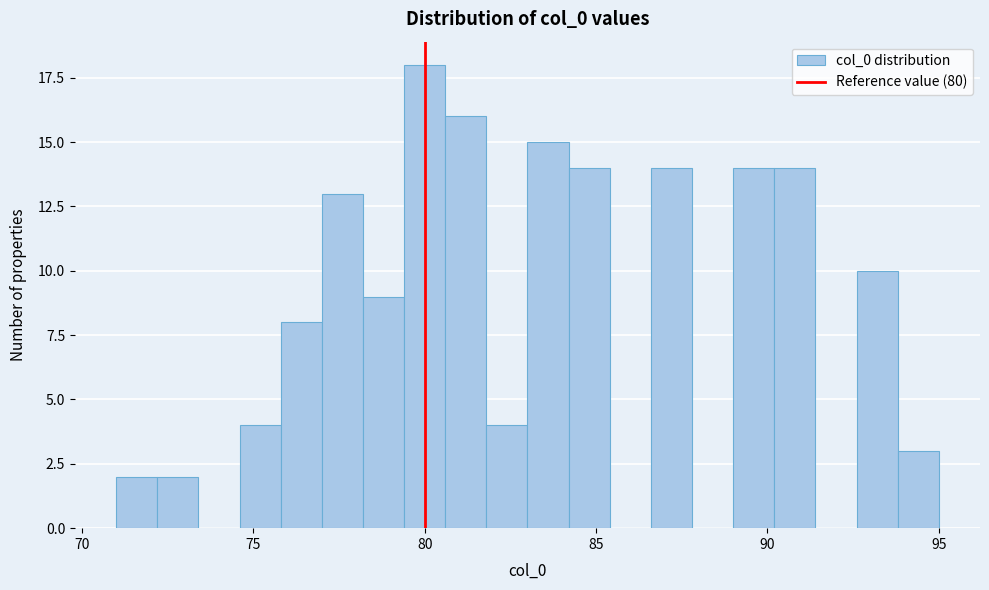

Around what value on the x-axis is the tallest bar? Give the approximate position of its centre, as read against the axis.

80.0